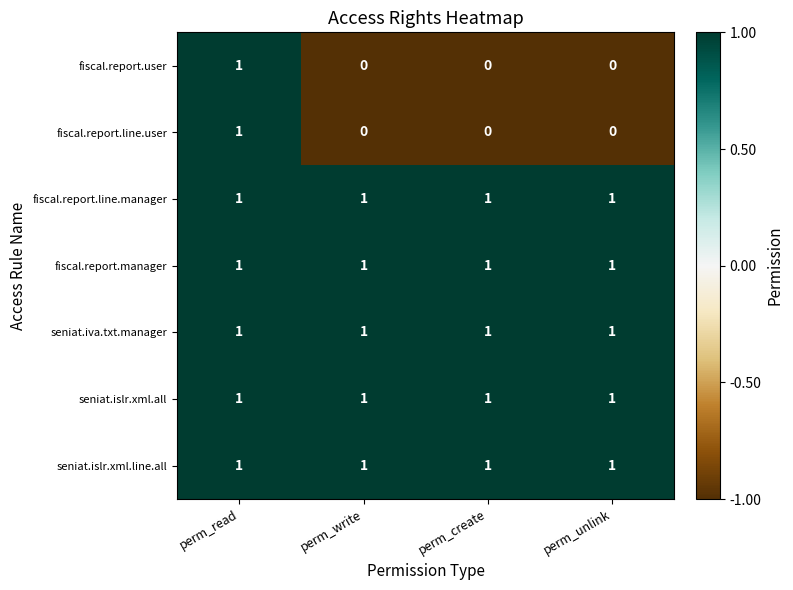

At which category is the sum across all series the highest?

perm_read